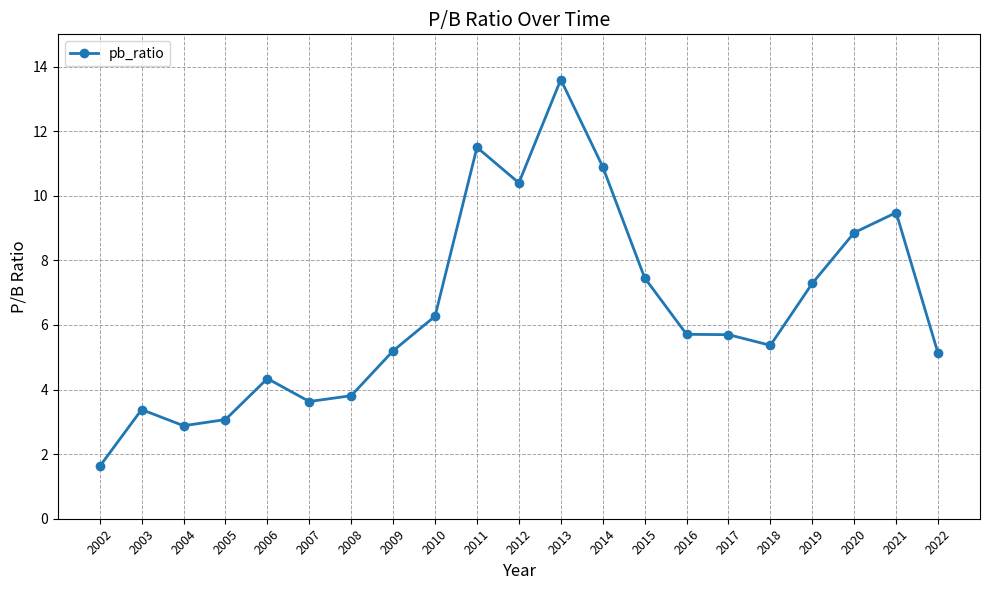

What is the sum of all values?

135.6